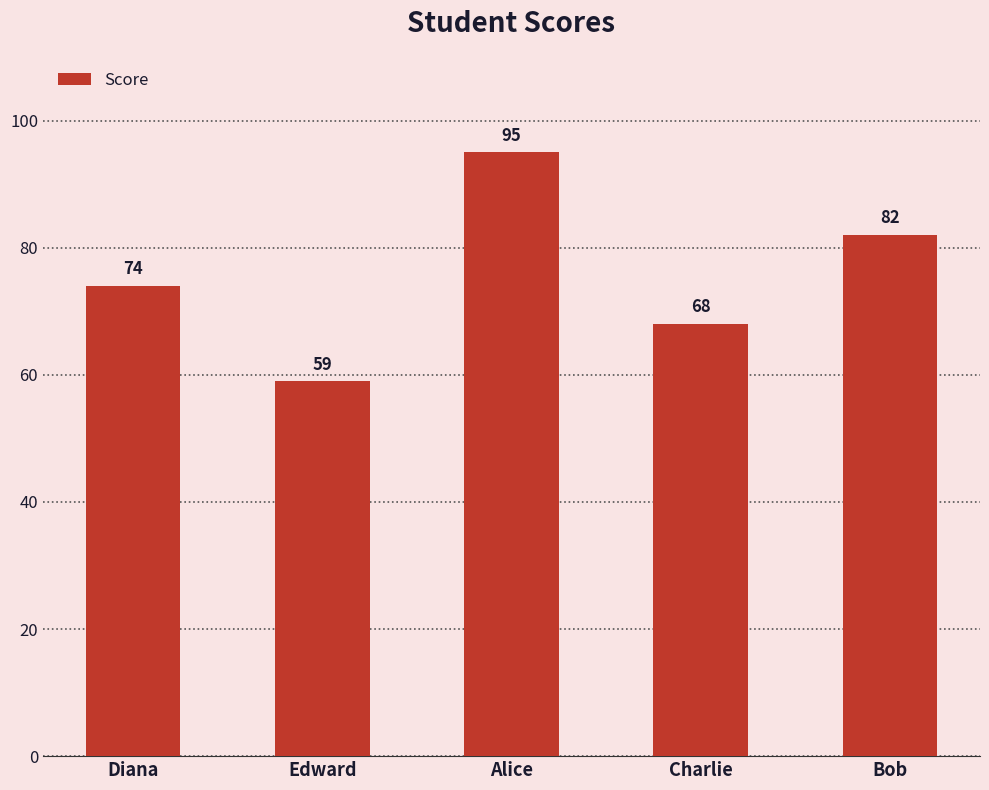

Reading left to right, what are all the values shown in this chart?

74	59	95	68	82